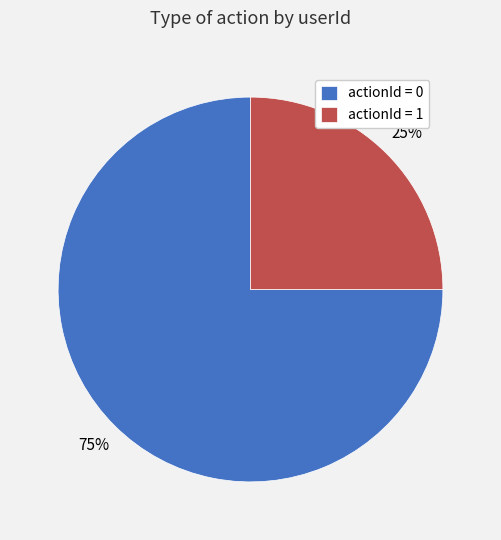

Rank the categories by value from highest to lowest.

actionId = 0, actionId = 1